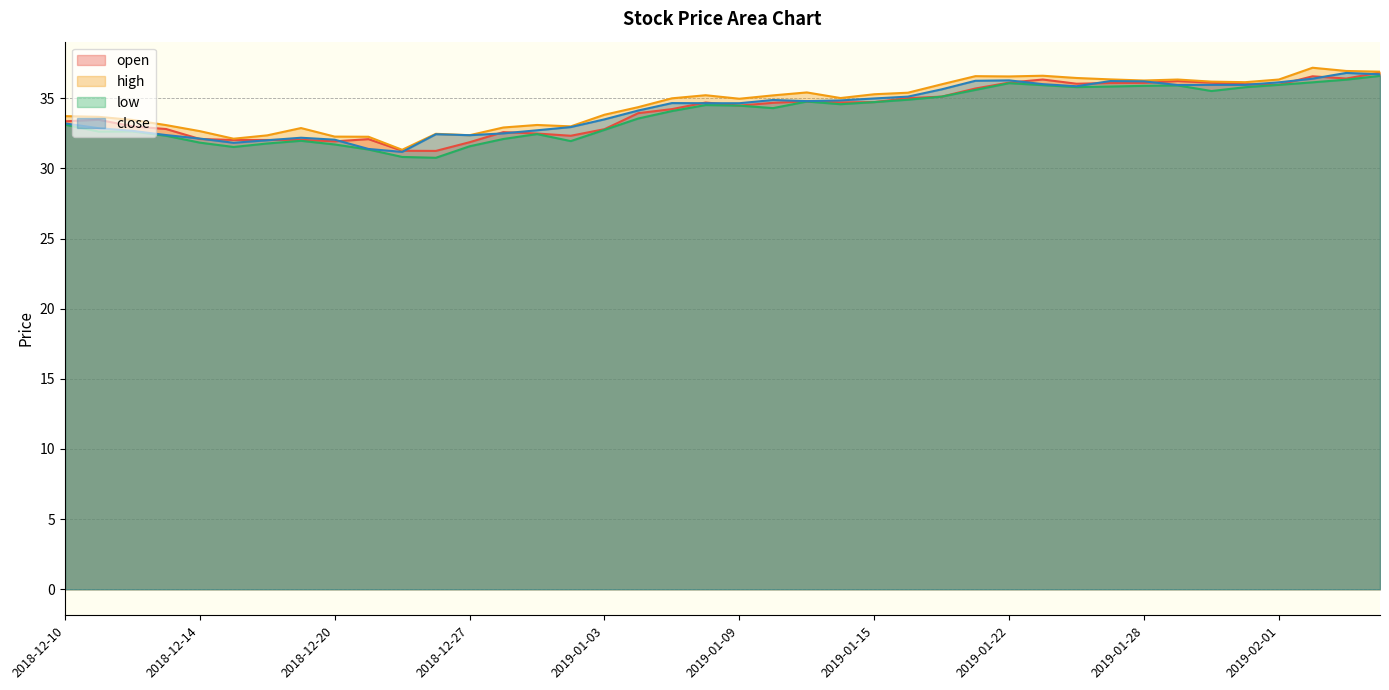

At how many categories does at least one series exceed 36?

13